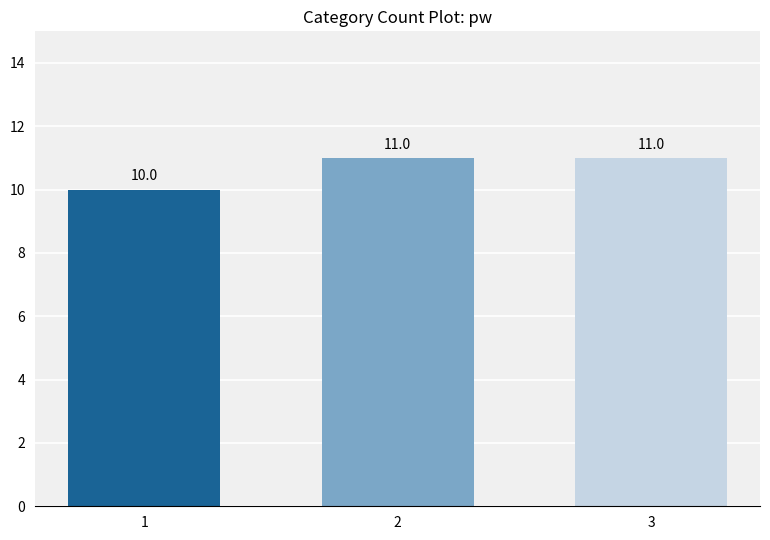

Approximately how many times larger is the value at 2 compared to 1?

1.1